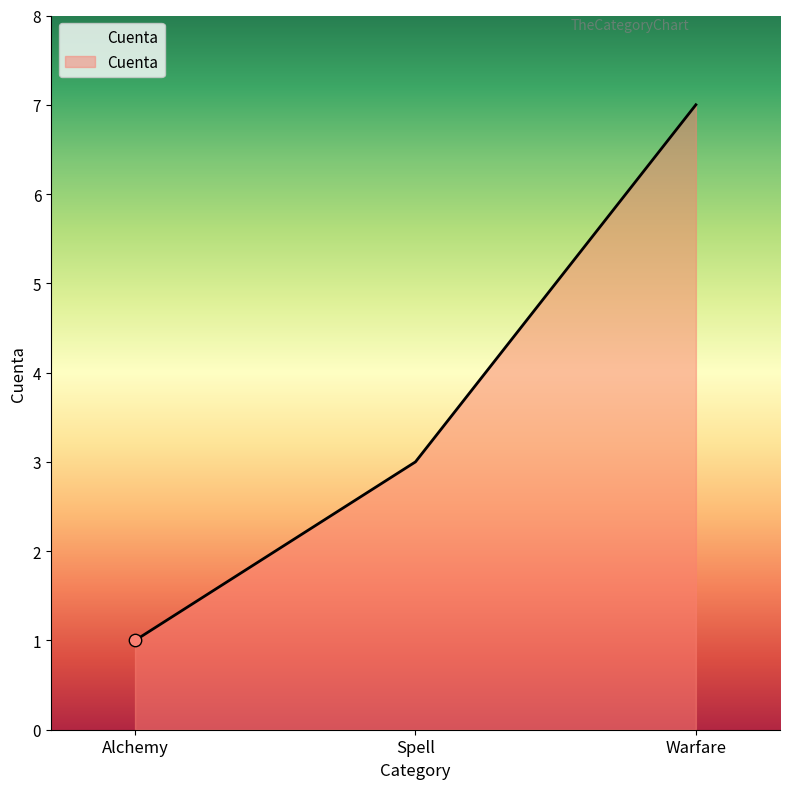

Between Warfare and Spell, which is larger?

Warfare